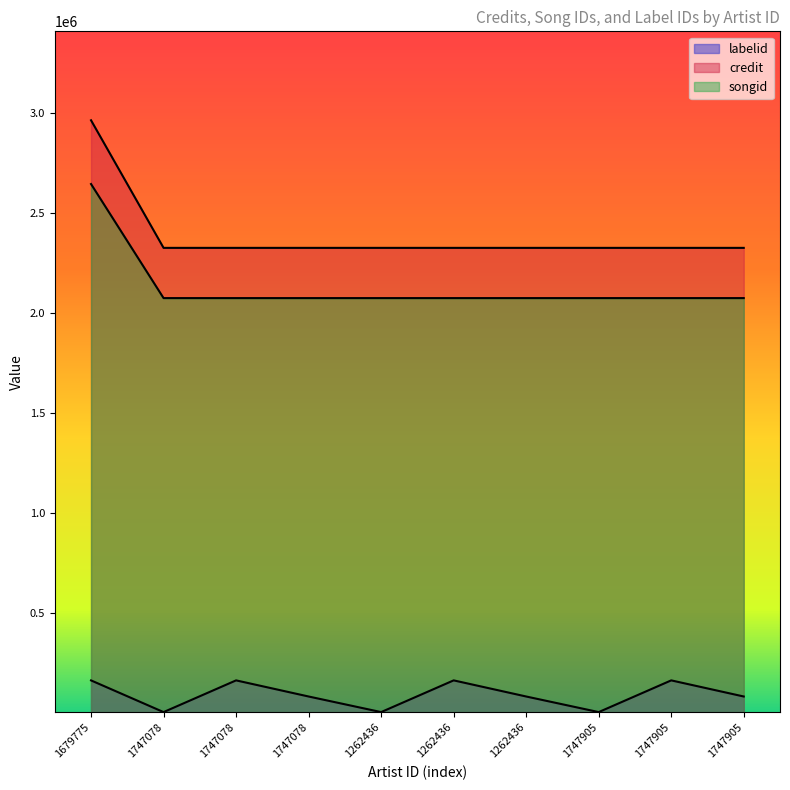

What is the average value of the labelid series?

92790